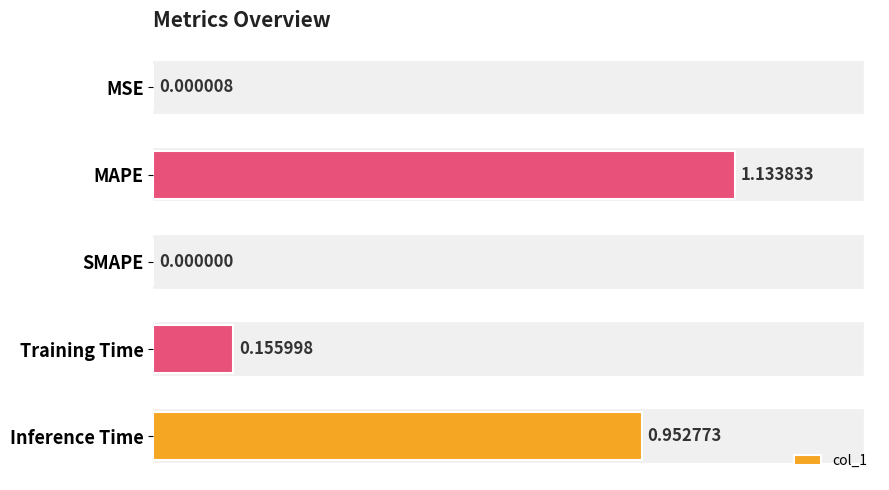

How many positive values are there?

4